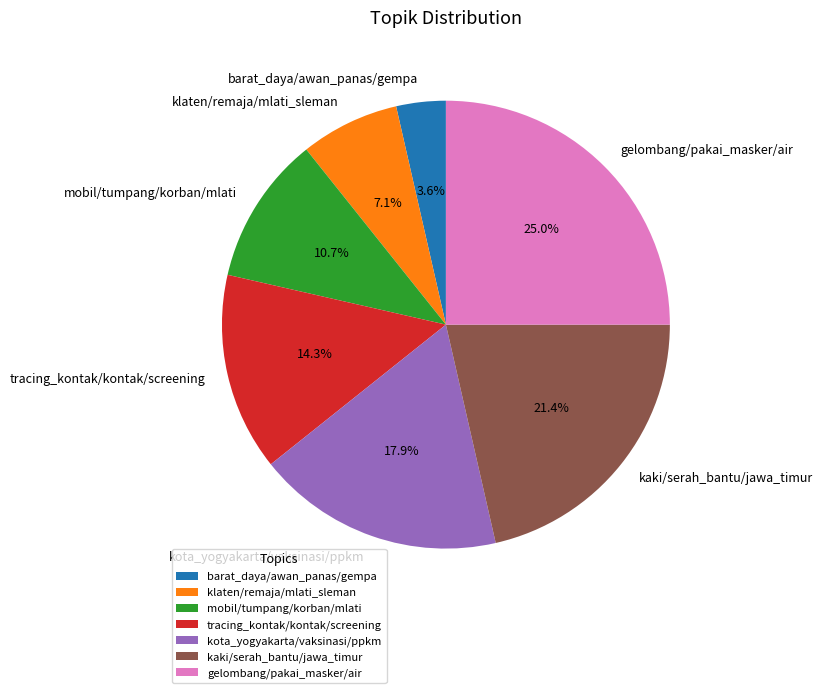

Does any single category account for the majority?

No